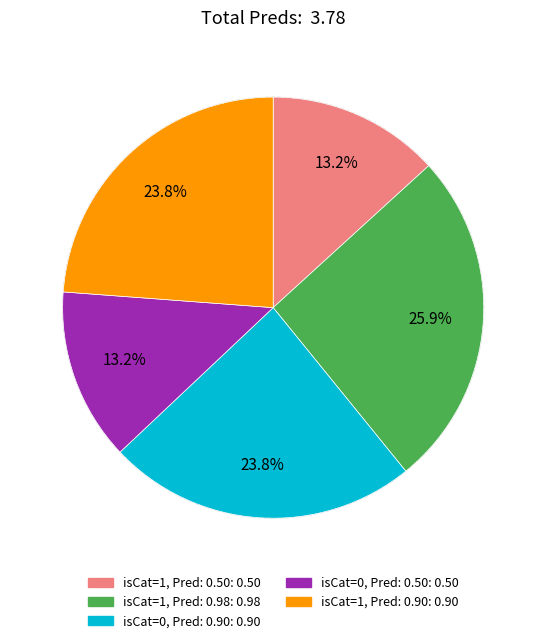

How many slices are in this pie chart?

5